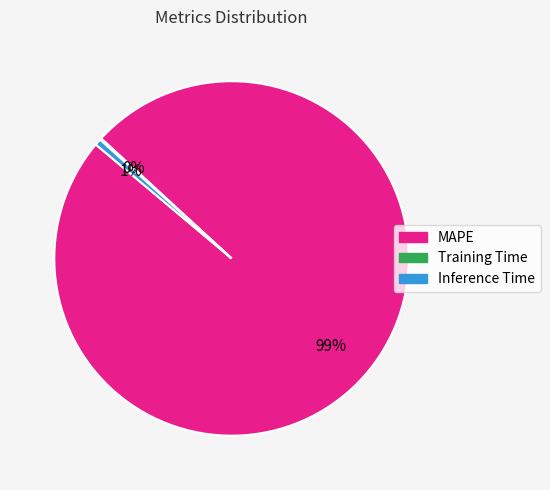

Combined, do Inference Time and MAPE account for over 50%?

Yes